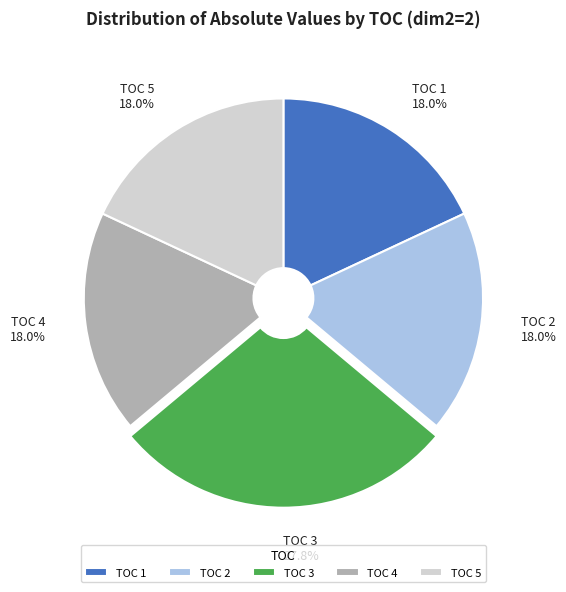

Between TOC 3 and TOC 5, which is larger?

TOC 3